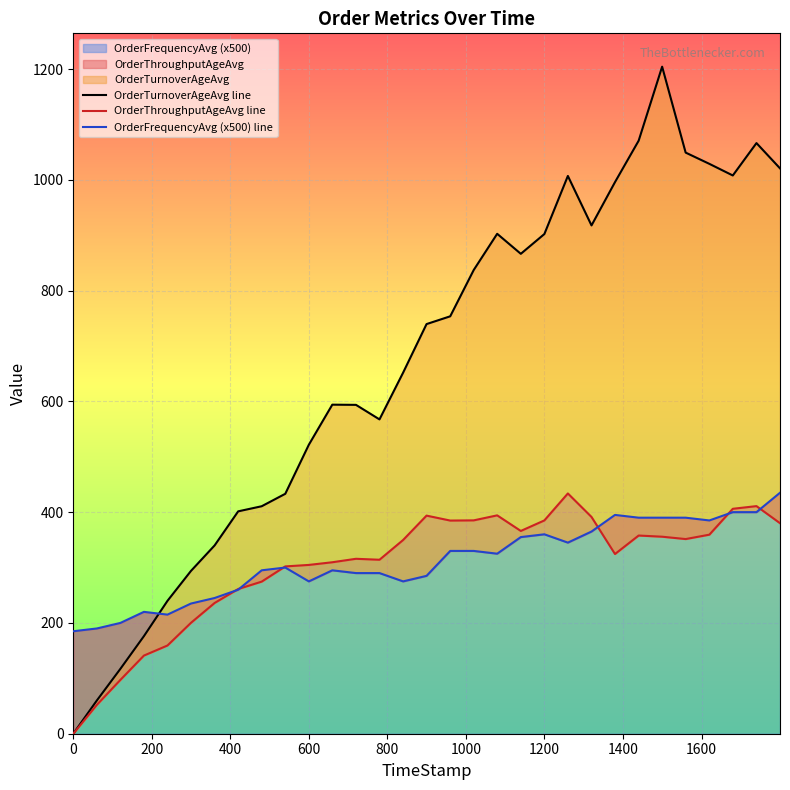

What is the value of the OrderFrequencyAvg (x500) line point at the 16th from the left?

285.0